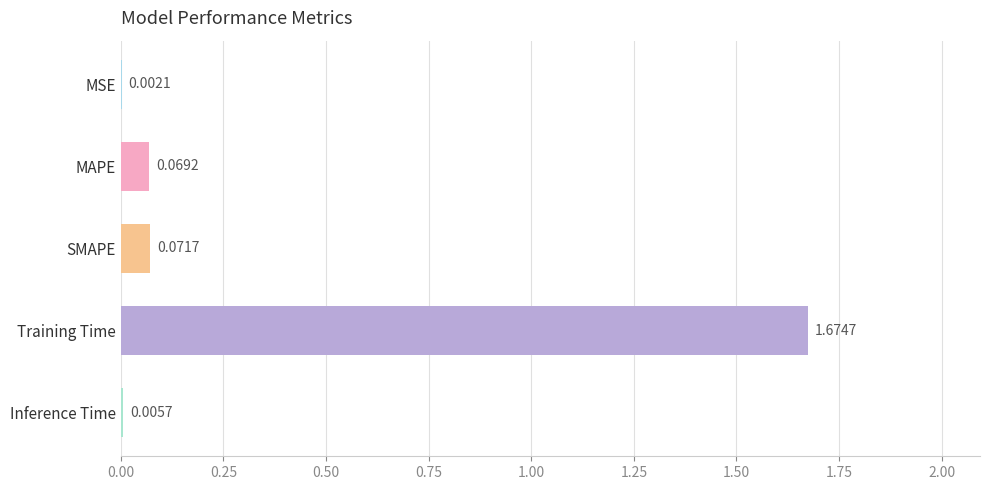

Count the number of data series in this chart.

1